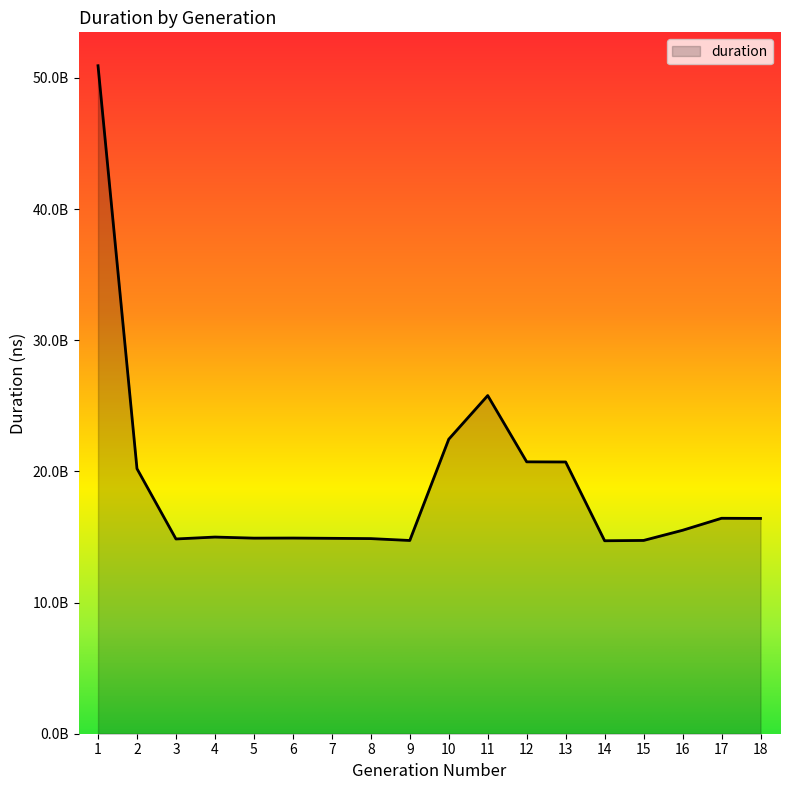

Rank the categories by value from highest to lowest.

1, 11, 10, 12, 13, 2, 17, 18, 16, 4, 6, 5, 7, 8, 3, 15, 9, 14